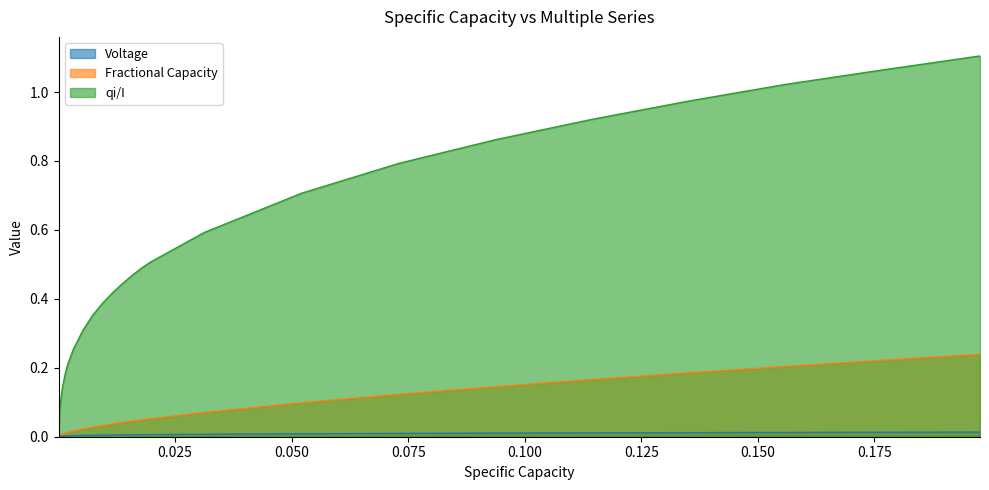

Reading left to right, list all the values displayed in this chart.

Voltage: 0.0	0.0	0.0	0.0	0.0	0.0	0.0	0.0	0.0	0.0	0.0	0.0	0.0	0.0	0.0	0.0	0.0	0.0	0.0	0.0	0.0	0.0	0.0	0.0	0.0	0.0	0.0	0.0	0.0	0.0	0.0	0.0	0.0	0.0	0.0	0.0	0.0
Fractional Capacity: 0.0	0.0	0.0	0.0	0.0	0.0	0.0	0.0	0.0	0.0	0.0	0.0	0.0	0.0	0.0	0.0	0.0	0.0	0.0	0.0	0.0	0.0	0.0	0.0	0.0	0.0	0.0	0.1	0.1	0.1	0.1	0.1	0.2	0.2	0.2	0.2	0.2
qi/I: 0.0	0.0	0.0	0.0	0.0	0.1	0.1	0.1	0.1	0.1	0.1	0.1	0.1	0.2	0.2	0.2	0.2	0.2	0.2	0.3	0.3	0.4	0.4	0.4	0.4	0.5	0.5	0.5	0.6	0.7	0.8	0.9	0.9	1.0	1.0	1.1	1.1